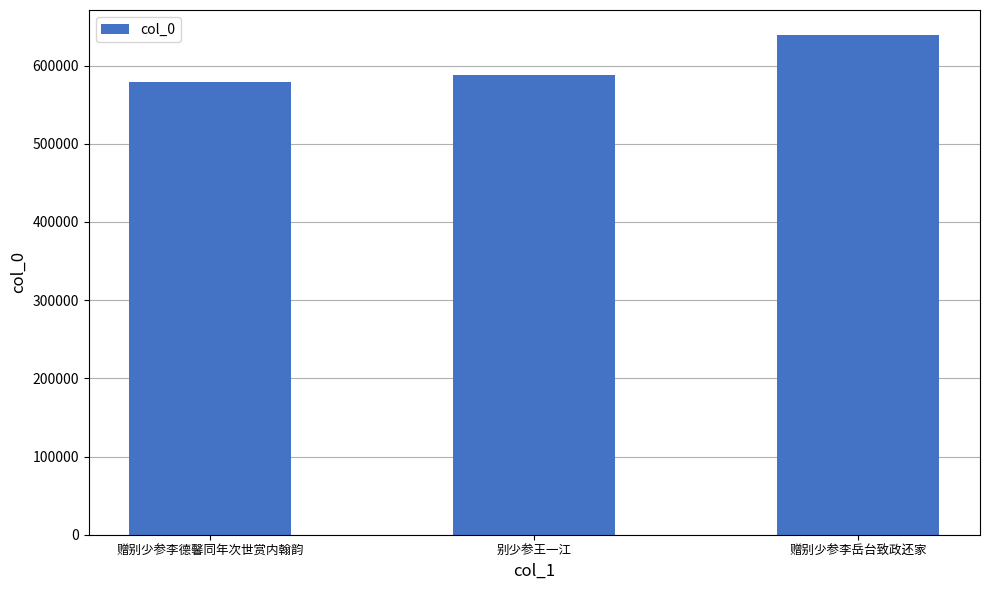

Read the value at 别少参王一江, to the nearest 100.

588200